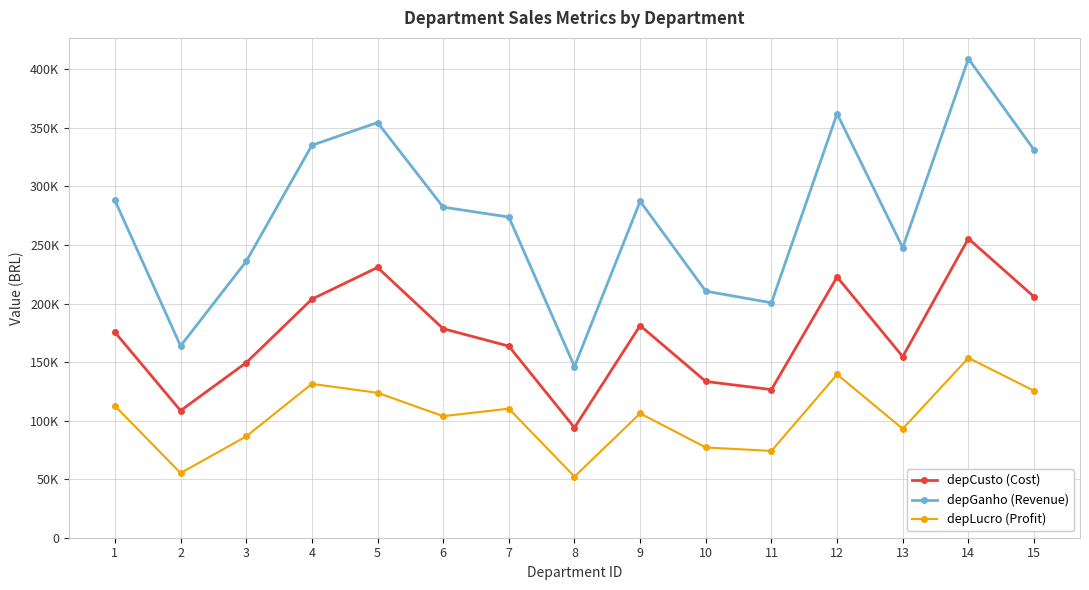

What are all the series names shown in the legend?

depCusto (Cost), depGanho (Revenue), depLucro (Profit)